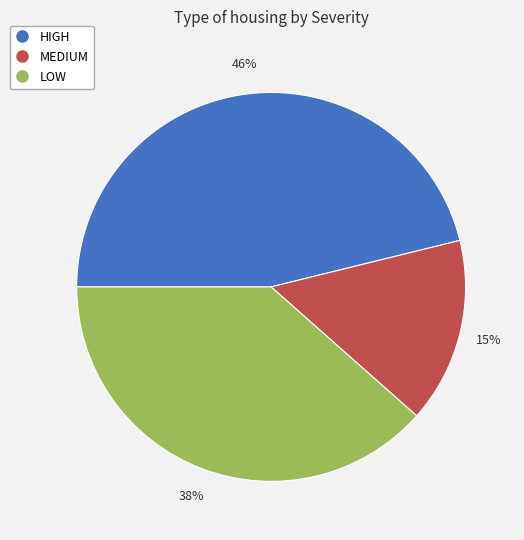

To the nearest percent, what is the average slice percentage?

33%